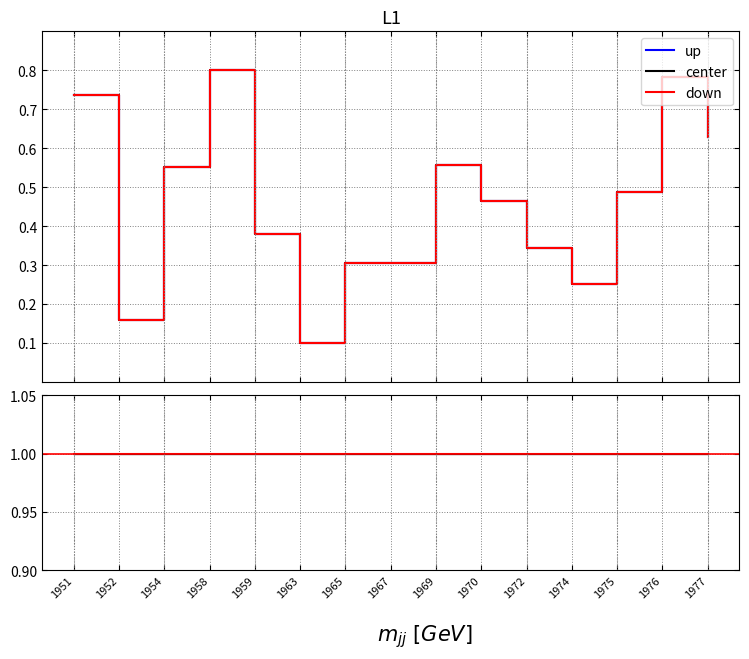

What is the highest value of the center_ratio series?

1.0